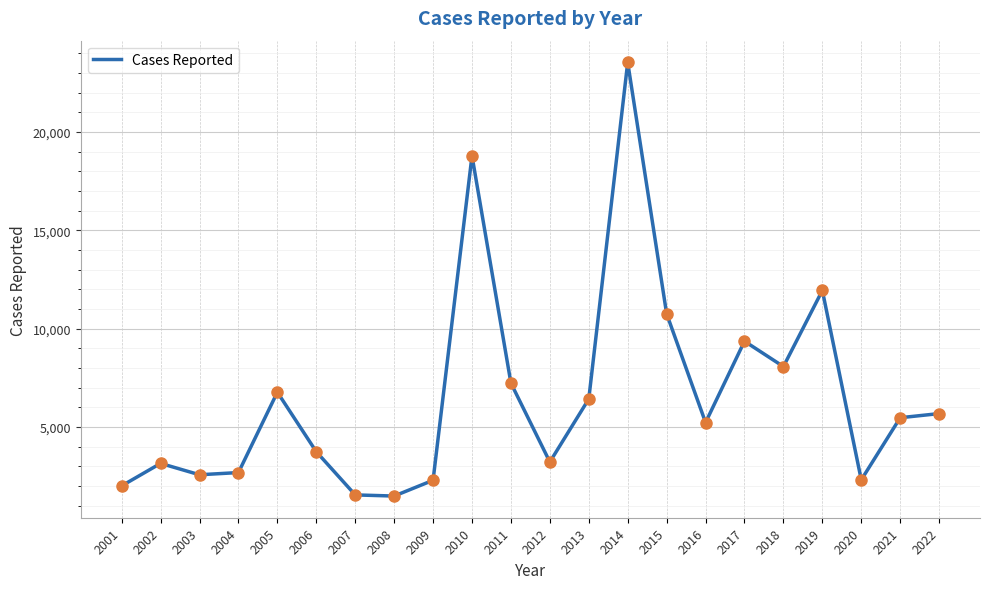

Approximately how many times larger is the value at 2008 compared to 2012?

0.5